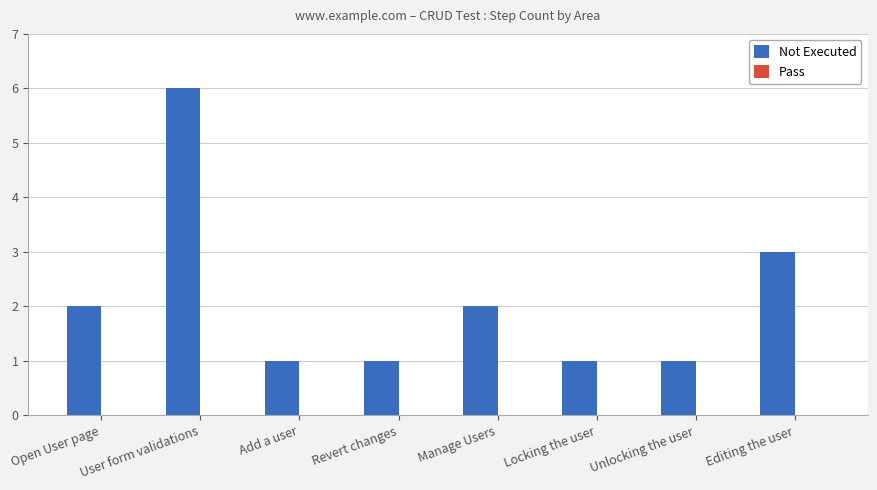

Which has a higher value, Manage Users or Locking the user?

Manage Users